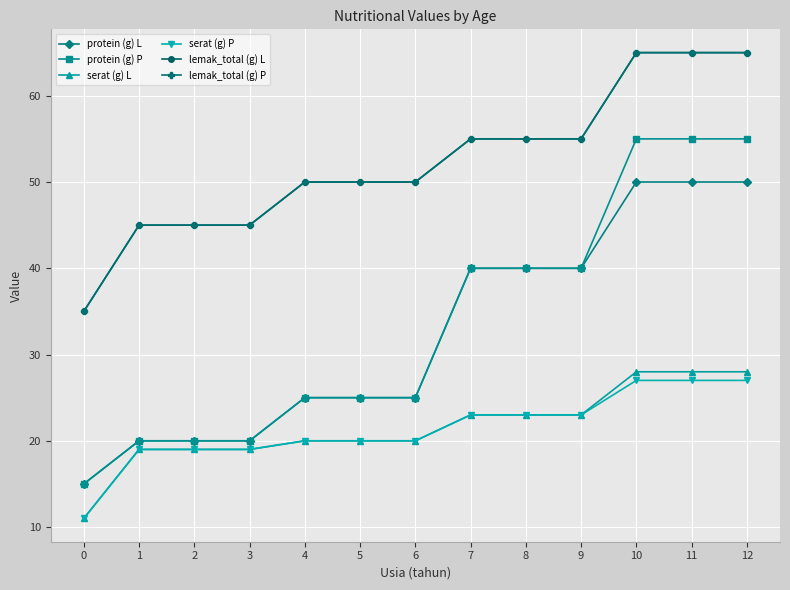

Is this an area chart (filled region under the line)?

No